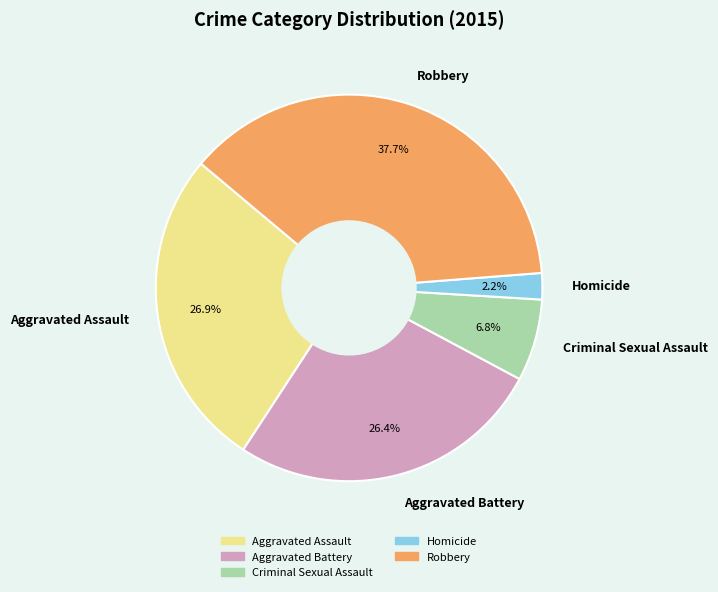

Is Criminal Sexual Assault the majority of the pie?

No